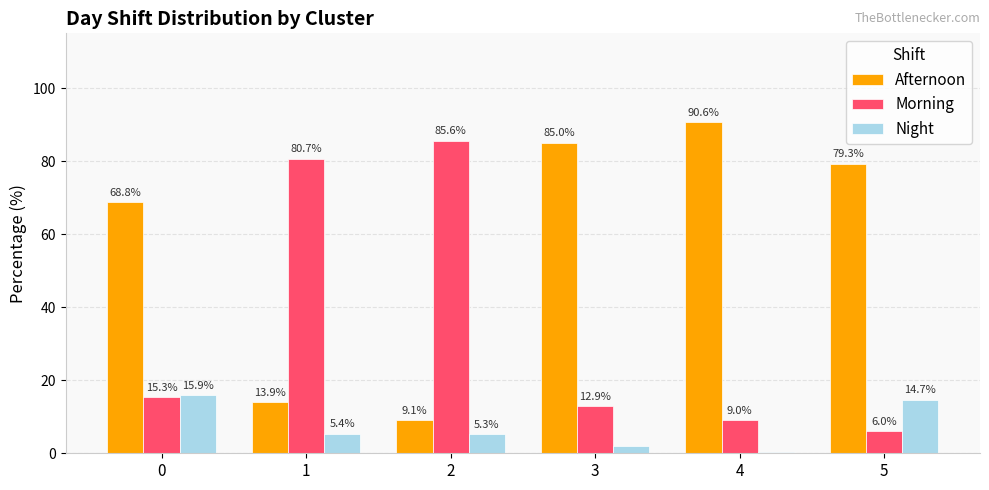

List the series in order of their peak value, lowest first.

Night, Morning, Afternoon